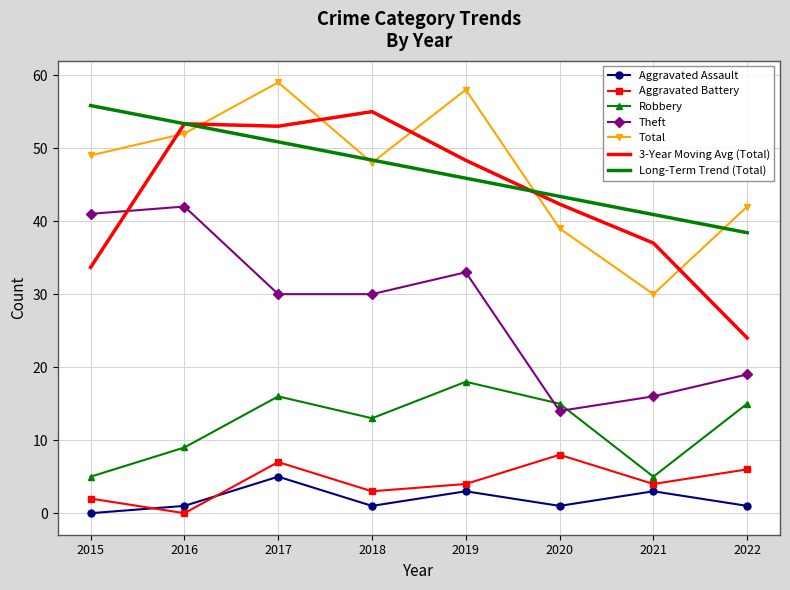

The Theft series shows 40 at 2017. True or false?

False